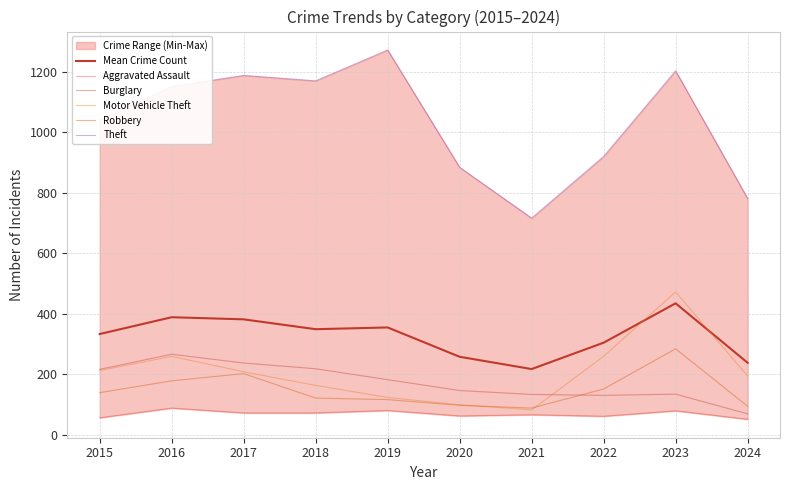

What is the sum of the Motor Vehicle Theft values at 2019 and 2021?

205.0